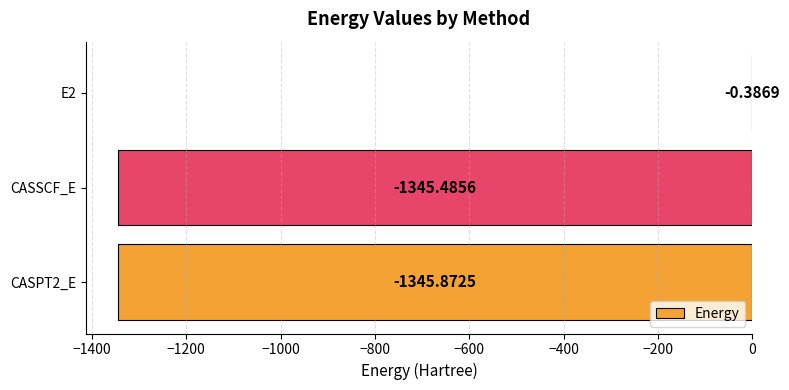

Are the bars horizontal?

Yes